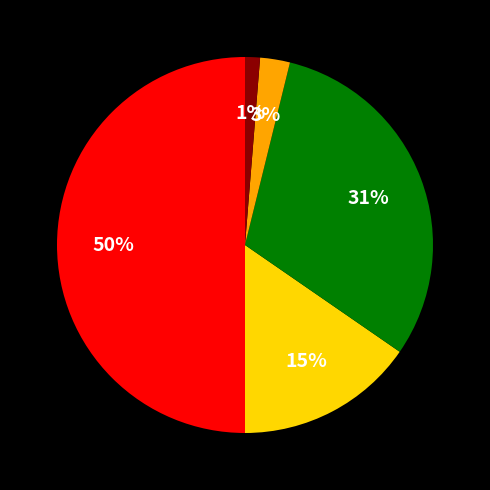

To the nearest percent, what is the average slice percentage?

20%